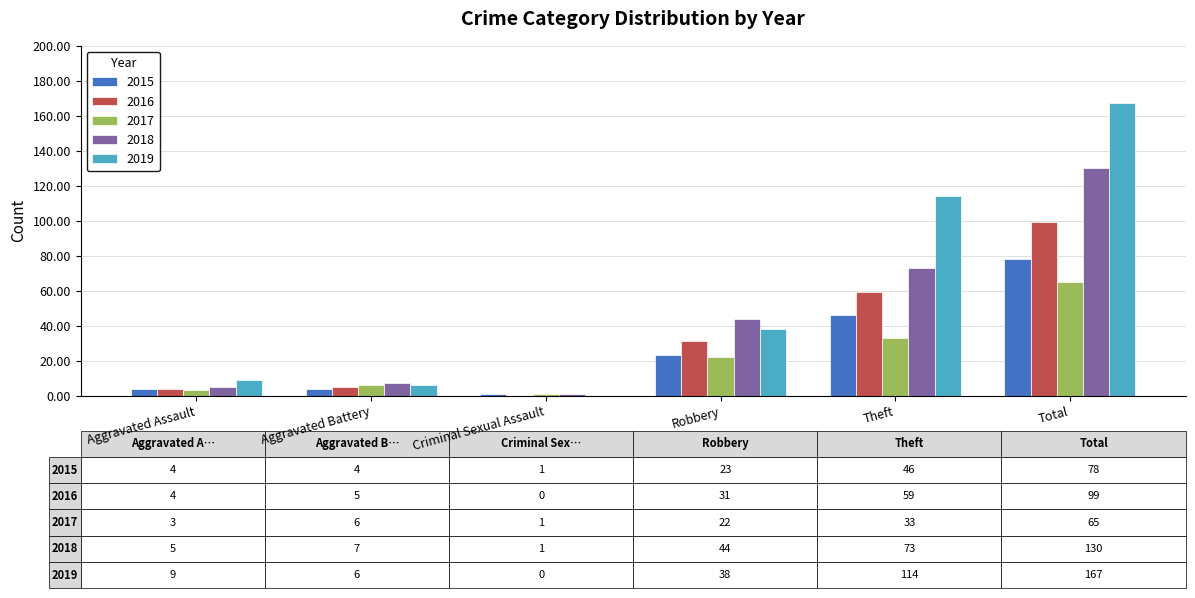

What is the difference between the 2018 values at Theft and Robbery?

29